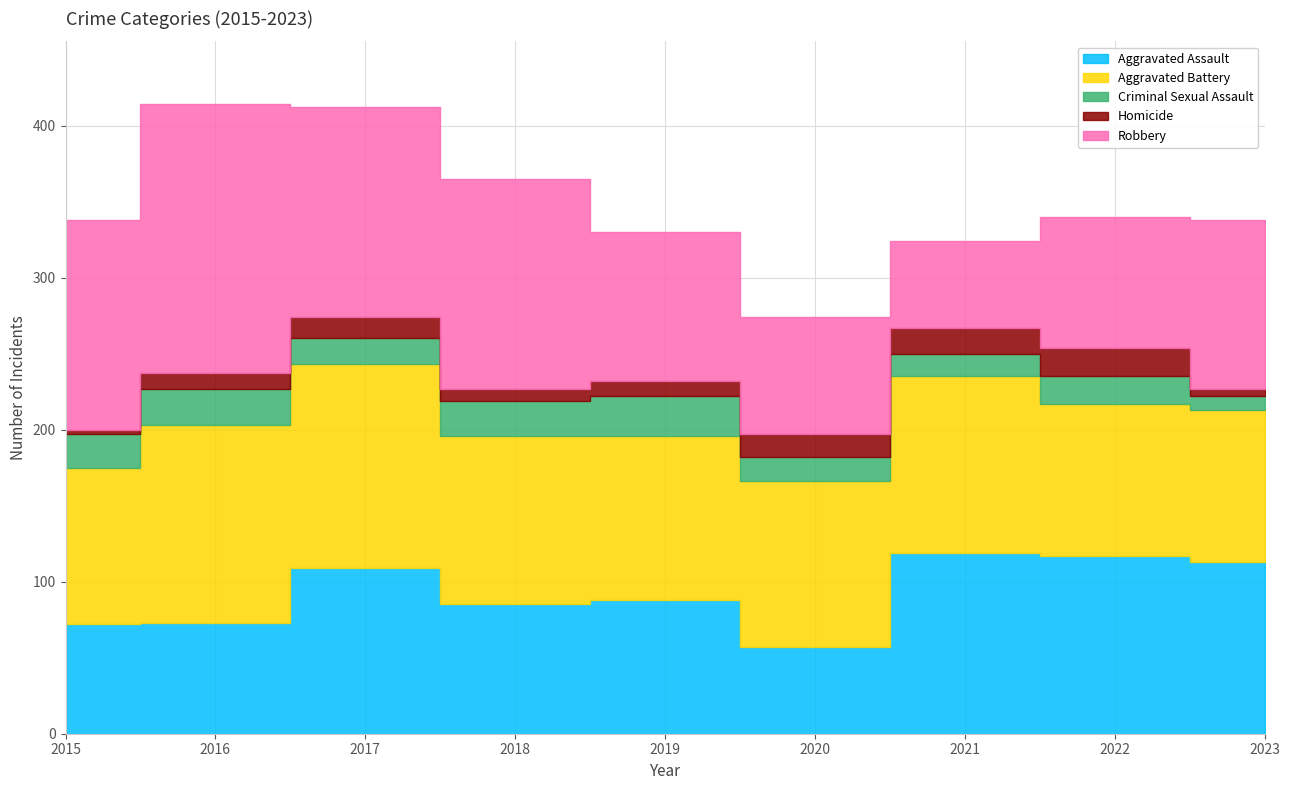

In Aggravated Battery, how many points are higher than both neighbors (excluding endpoints)?

2